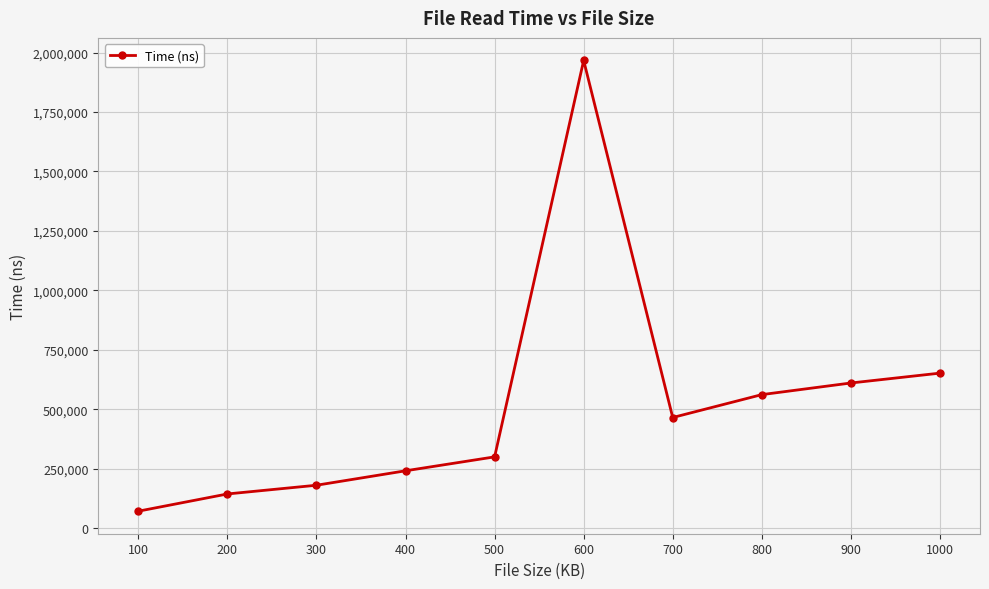

Reading right to left, list all the values displayed in this chart.

651875	610417	561500	465250	1967125	299708	241125	180375	143708	71250